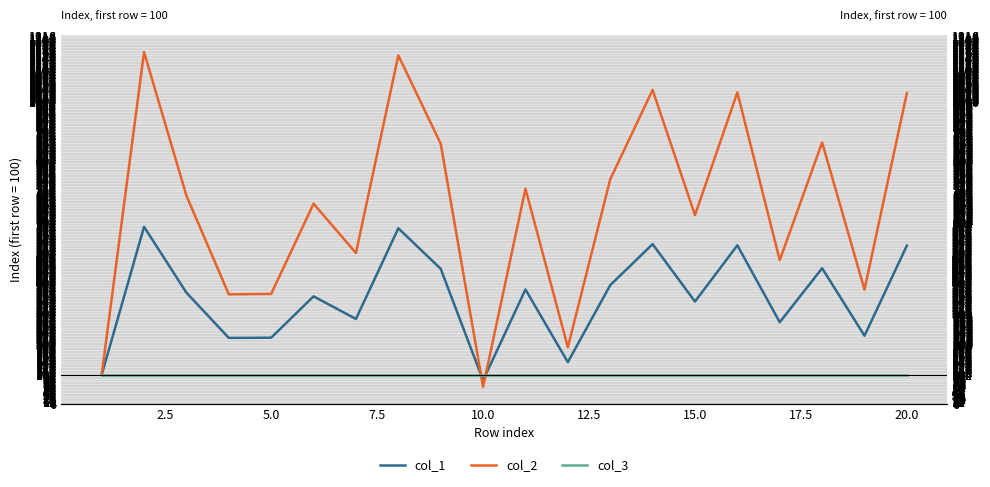

Which series has the largest total across all categories?

col_2